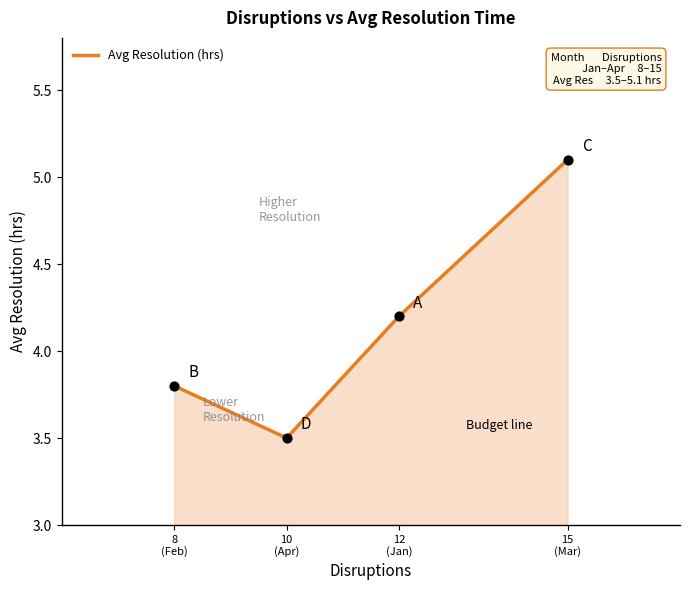

What is the ratio of the value at 10
(Apr) to the value at 8
(Feb)?

0.9